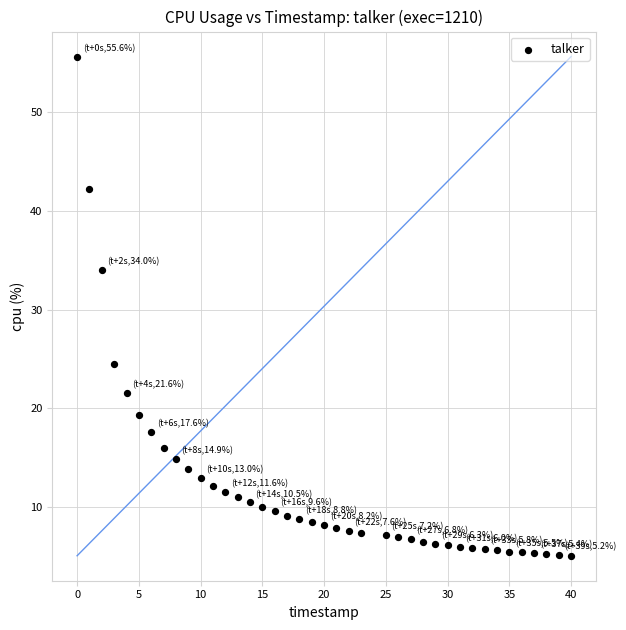

What is the range of X values (max minus min)?

40.0